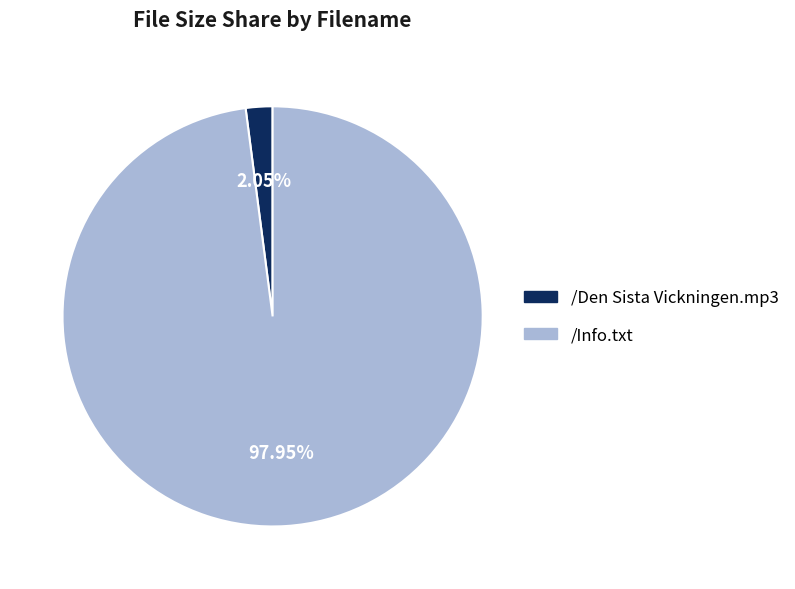

To the nearest percent, what portion does /Info.txt represent?

98%